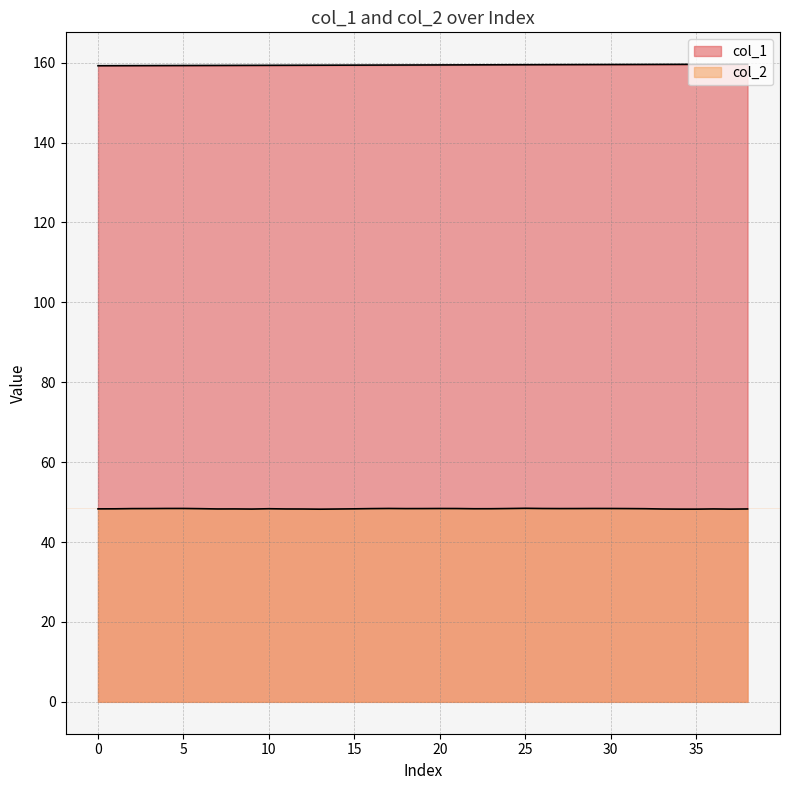

Rank the series by their maximum value, from highest to lowest.

col_1, col_2